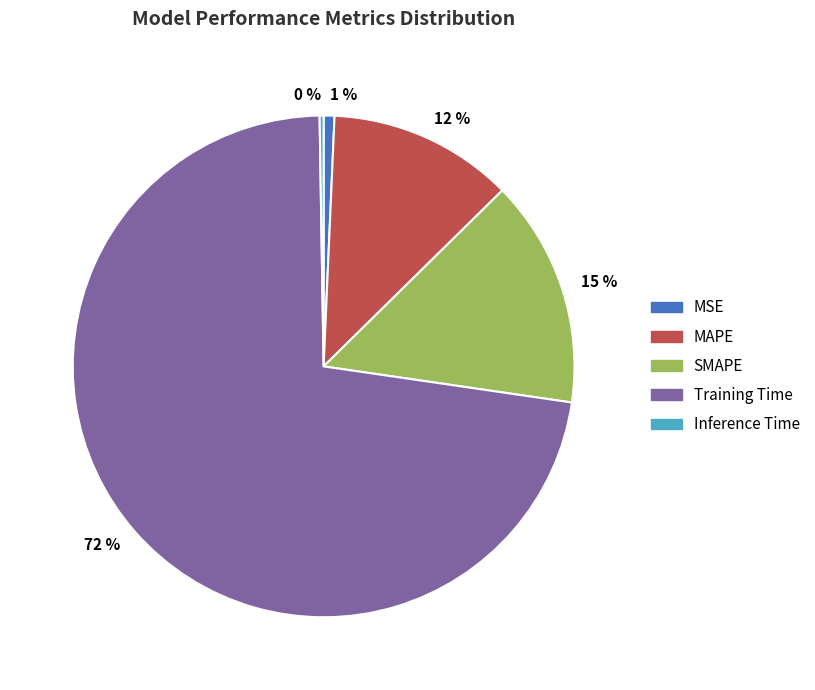

Does any single category account for the majority?

Yes